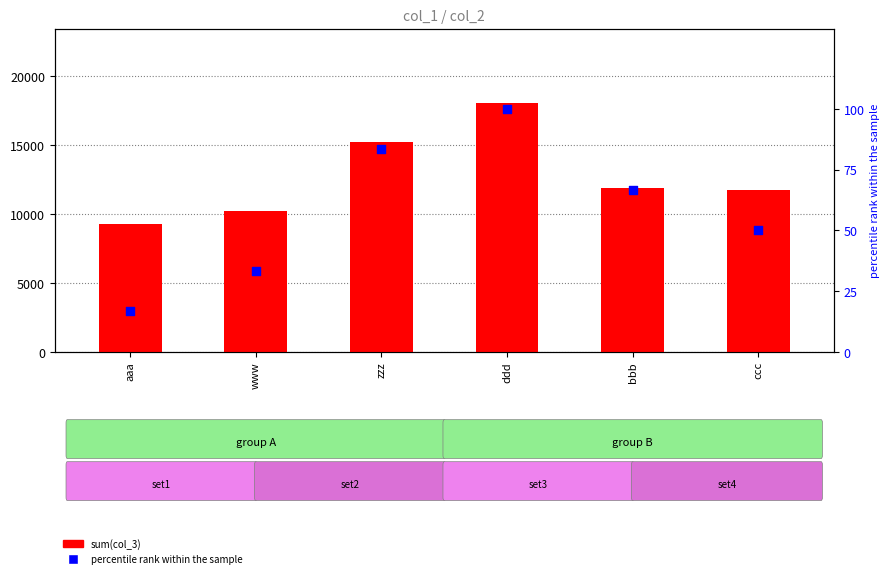

At which category is the sum across all series the highest?

ddd